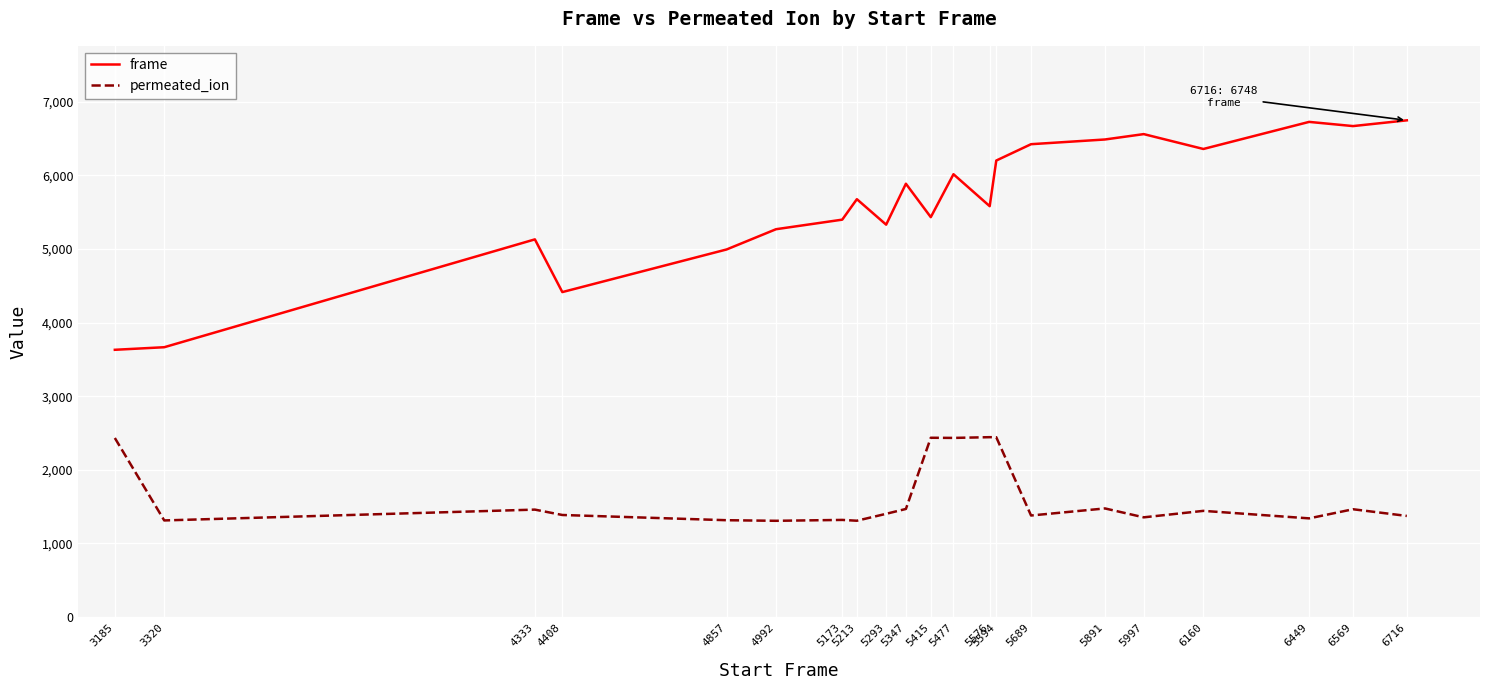

Does the chart display data point markers on the line(s)?

No